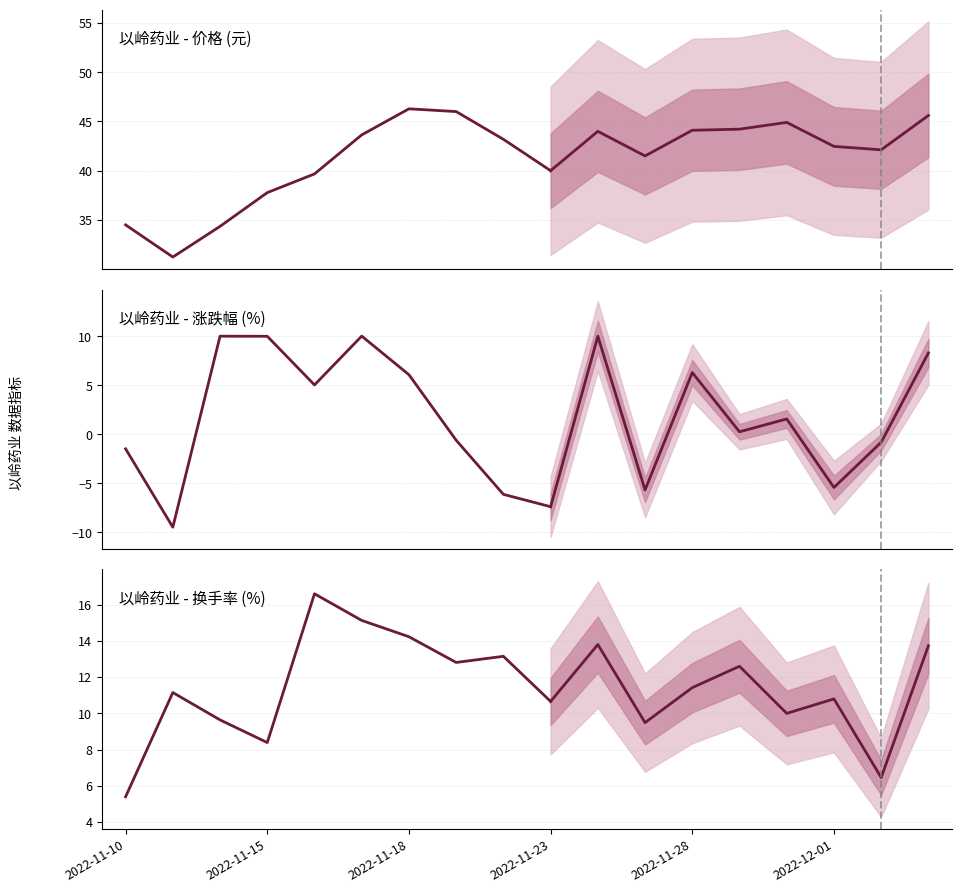

What is the greatest value displayed?

46.3